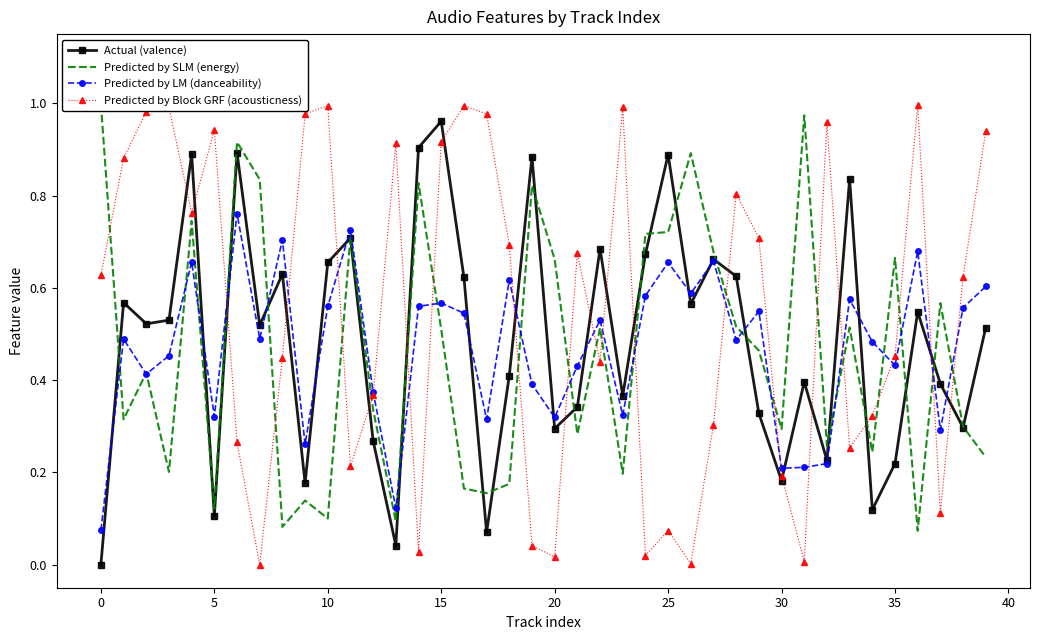

How many Predicted by LM (danceability) values are between 0 and 1?

40